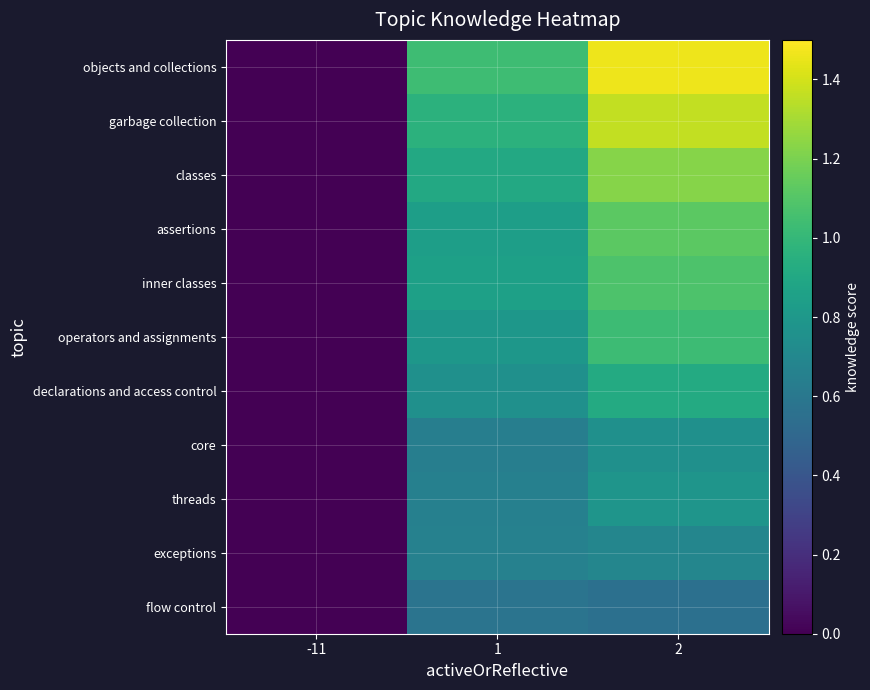

How many categories are shown in the chart?

3